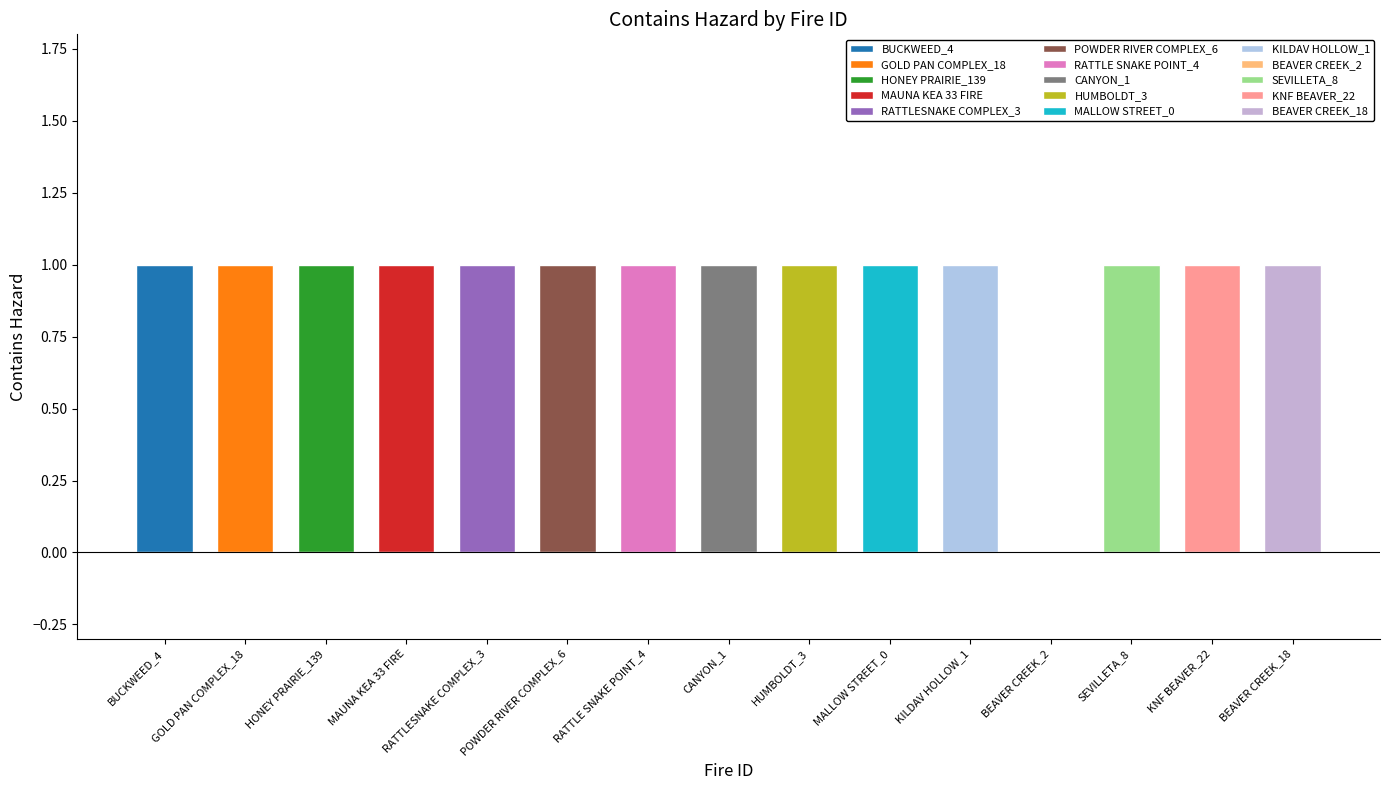

Approximately how many times larger is the value at BEAVER CREEK_18 compared to HUMBOLDT_3?

1.0